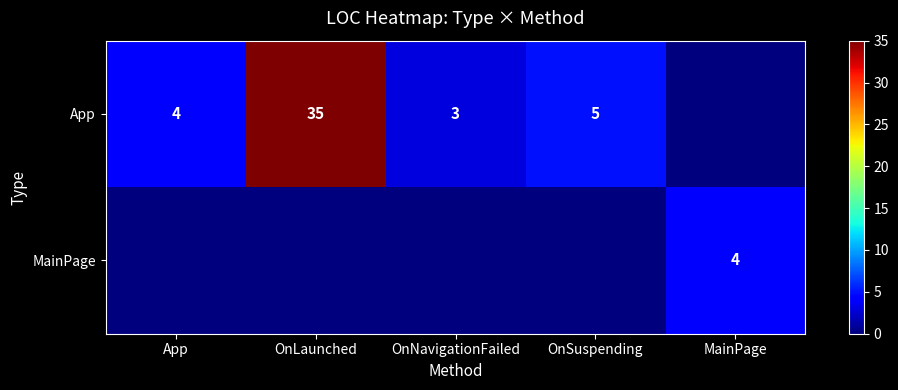

The value of App at OnLaunched is 35. True or false?

True